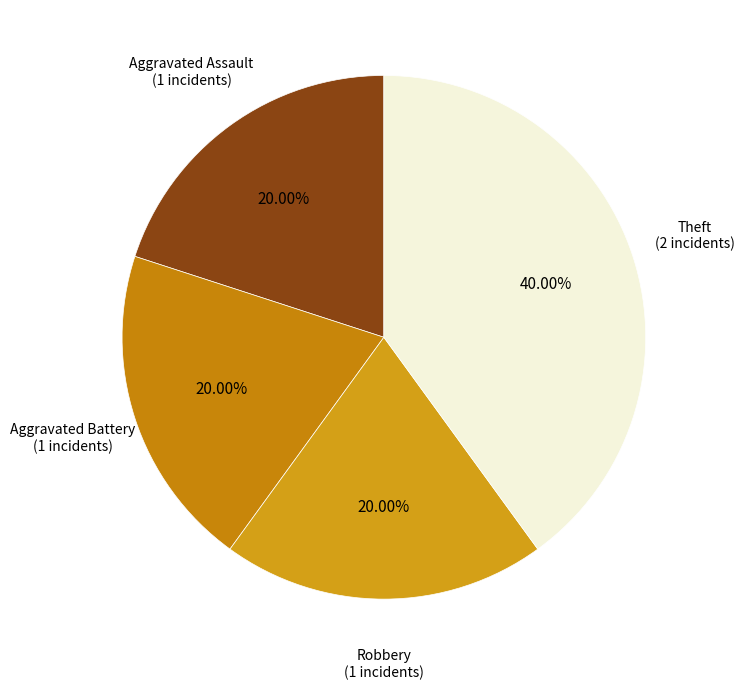

To the nearest percent, what is the average slice percentage?

25%